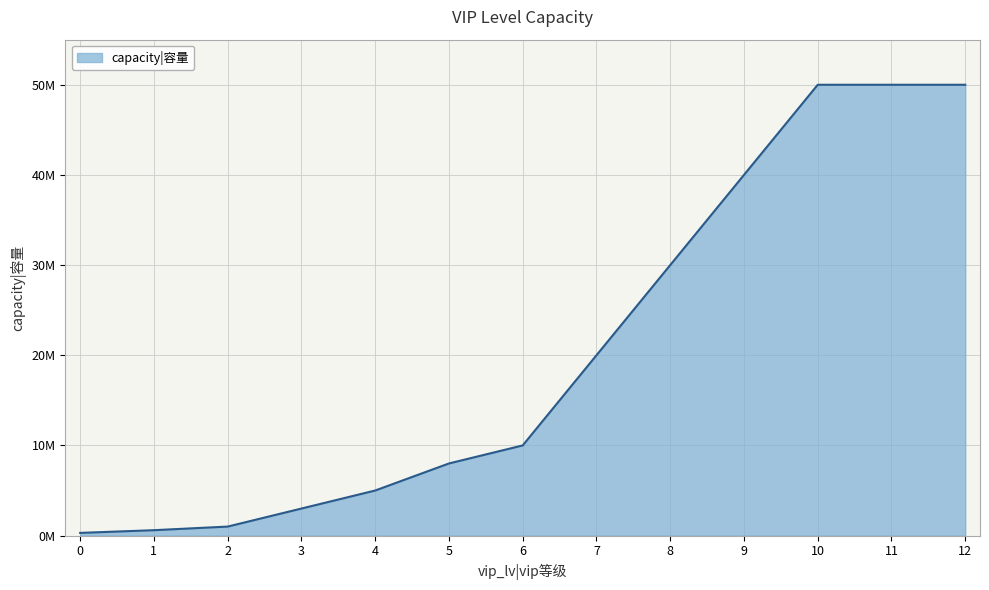

What is the difference between the maximum and second lowest values?

49400000